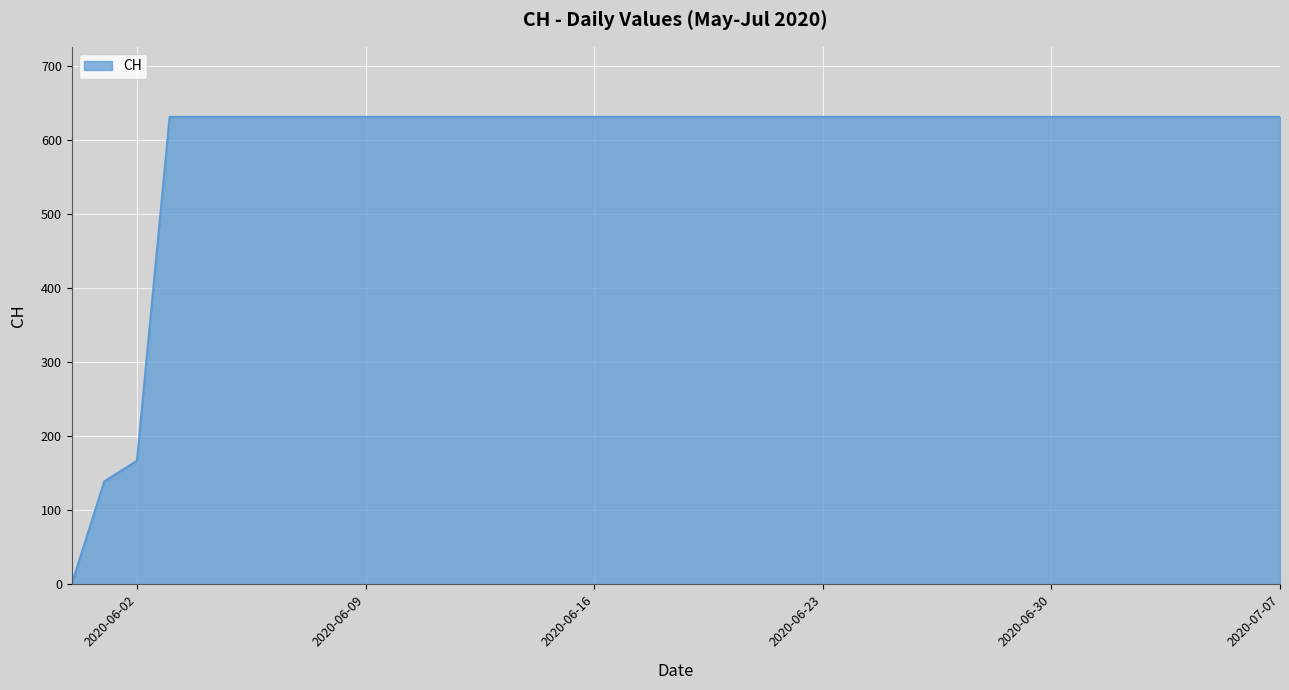

What is the difference between the maximum and minimum values?

631